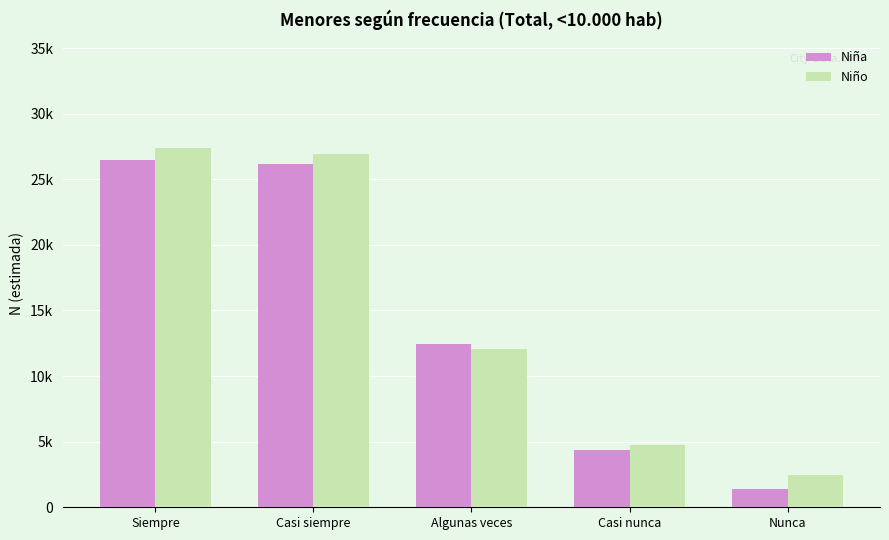

What position from the left is Casi siempre?

2